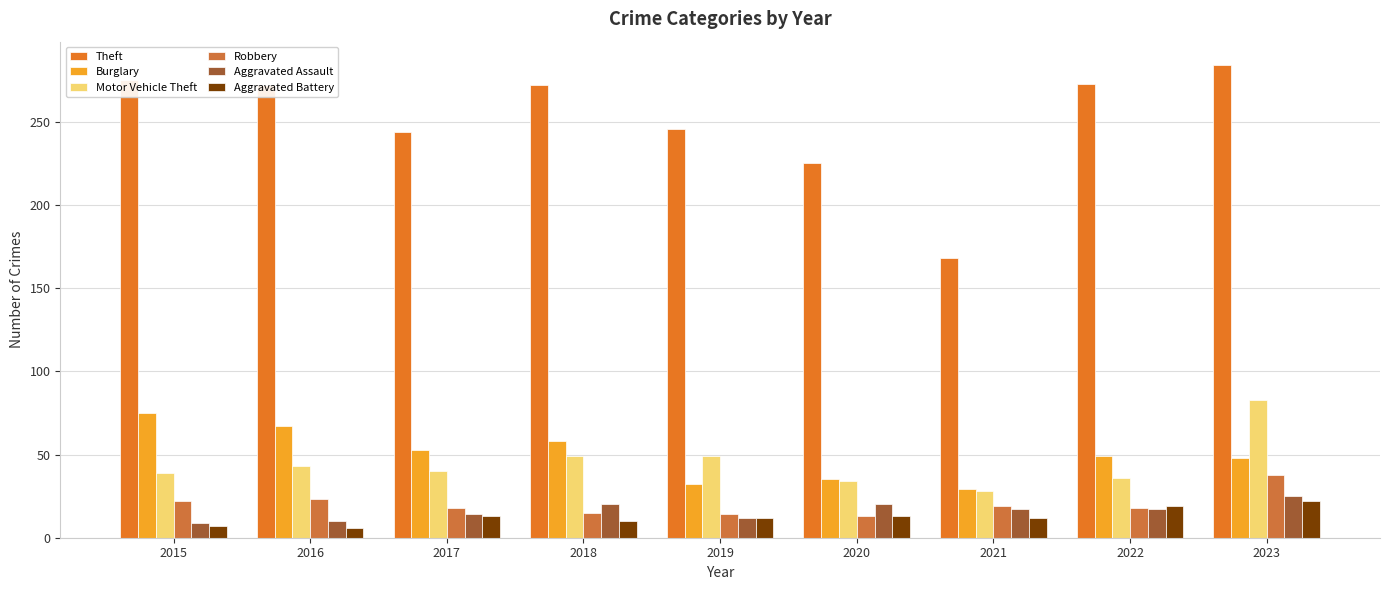

Rank the categories by Burglary value from highest to lowest.

2015, 2016, 2018, 2017, 2022, 2023, 2020, 2019, 2021